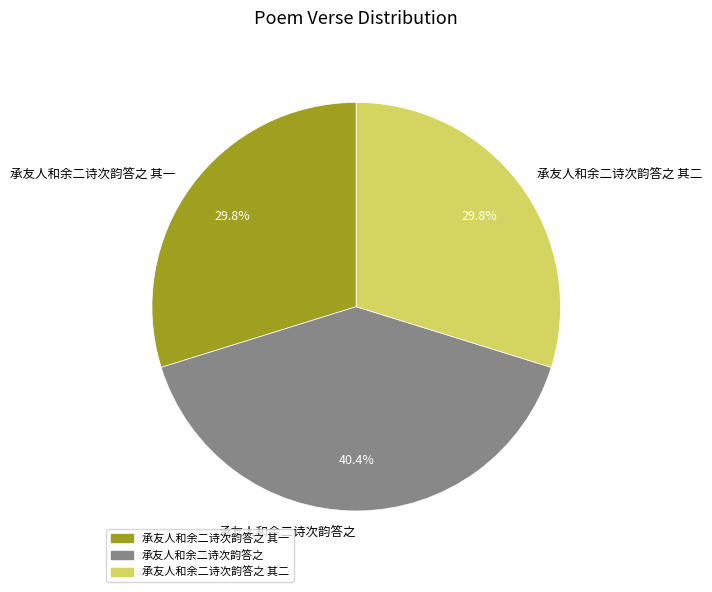

Which slice is the largest?

承友人和余二诗次韵答之